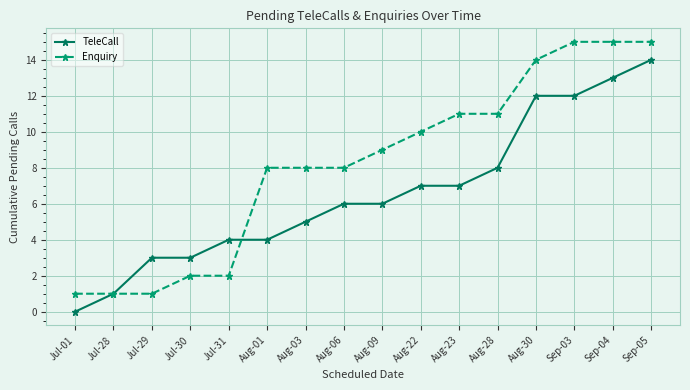

The value of Enquiry at Sep-03 is 8. True or false?

False